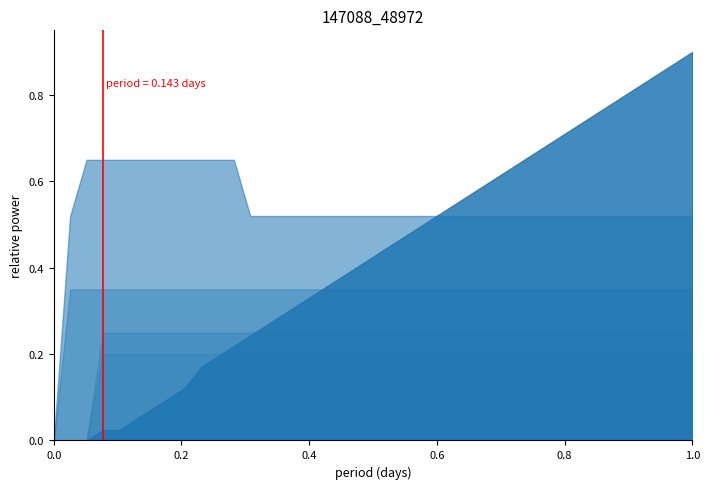

How many categories are shown in the chart?

40